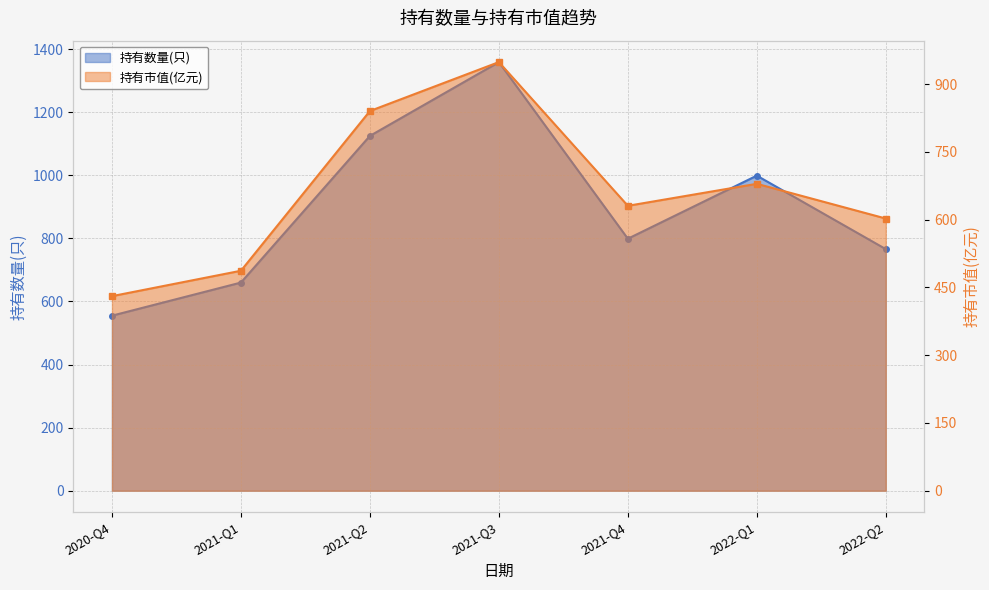

What is the label of the 2nd point from the left?

2021-Q1